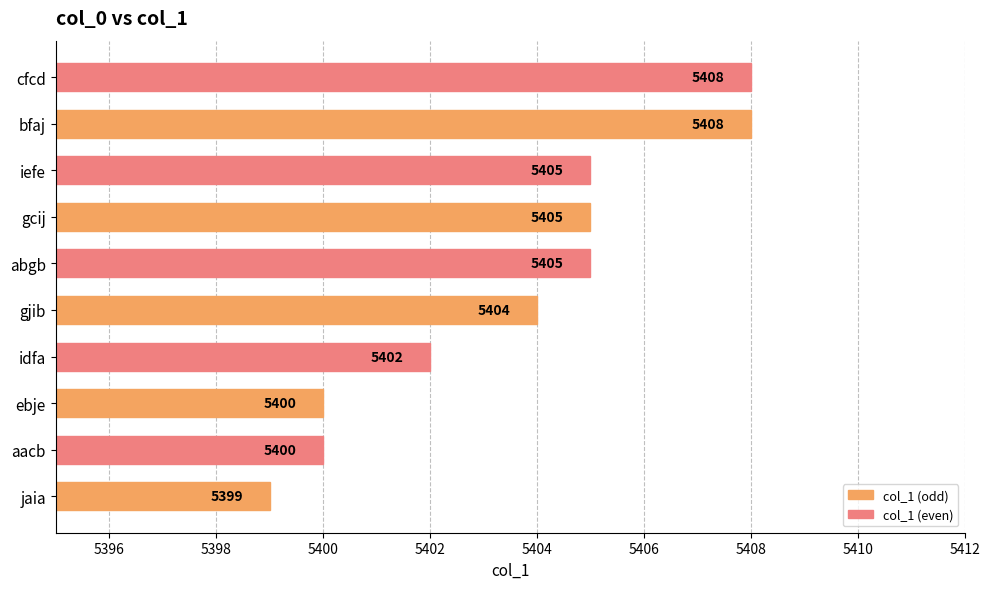

Are the bars horizontal?

Yes